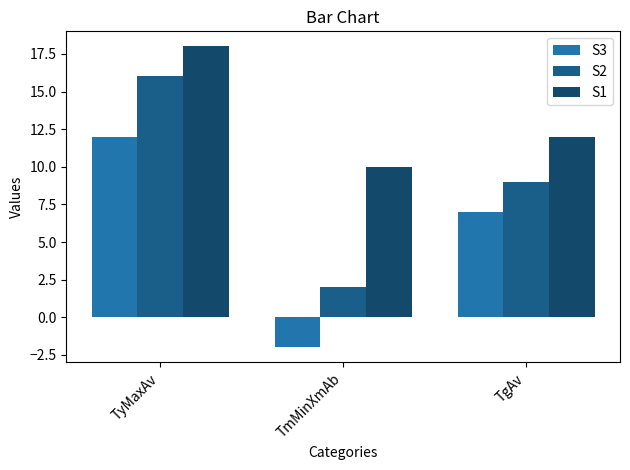

What is the label of the 2nd bar from the left?

TmMinXmAb